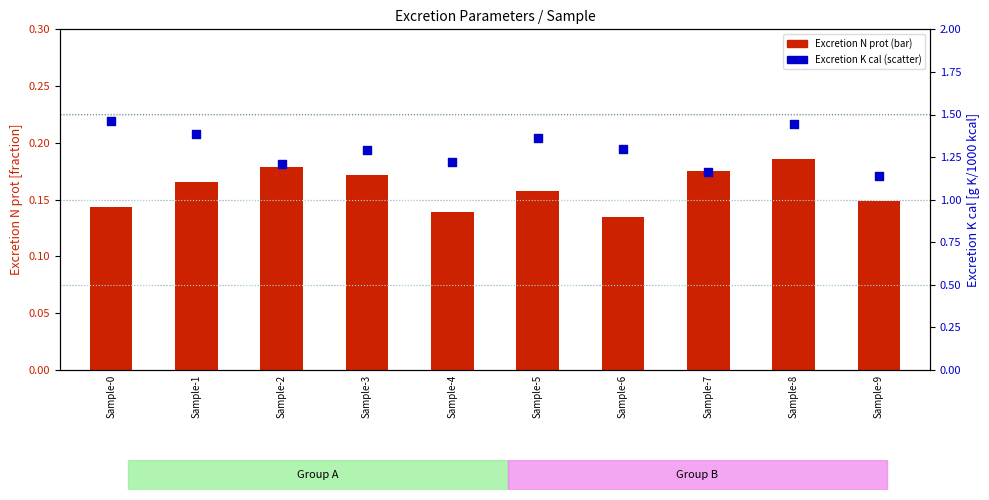

Which series has the widest spread of Y values?

Excretion K cal